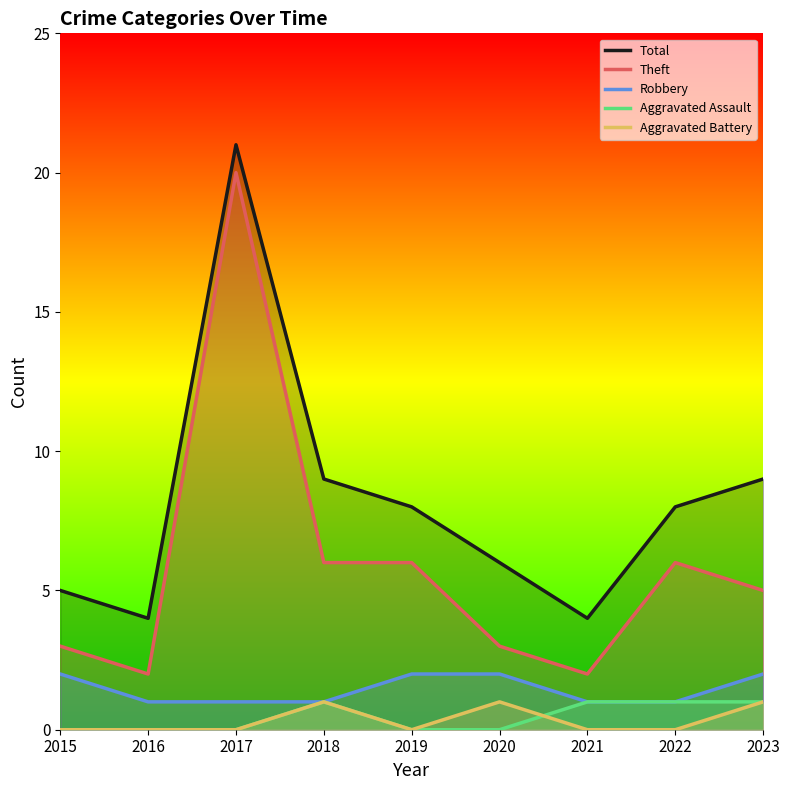

In Aggravated Battery, how many points are higher than both neighbors (excluding endpoints)?

2